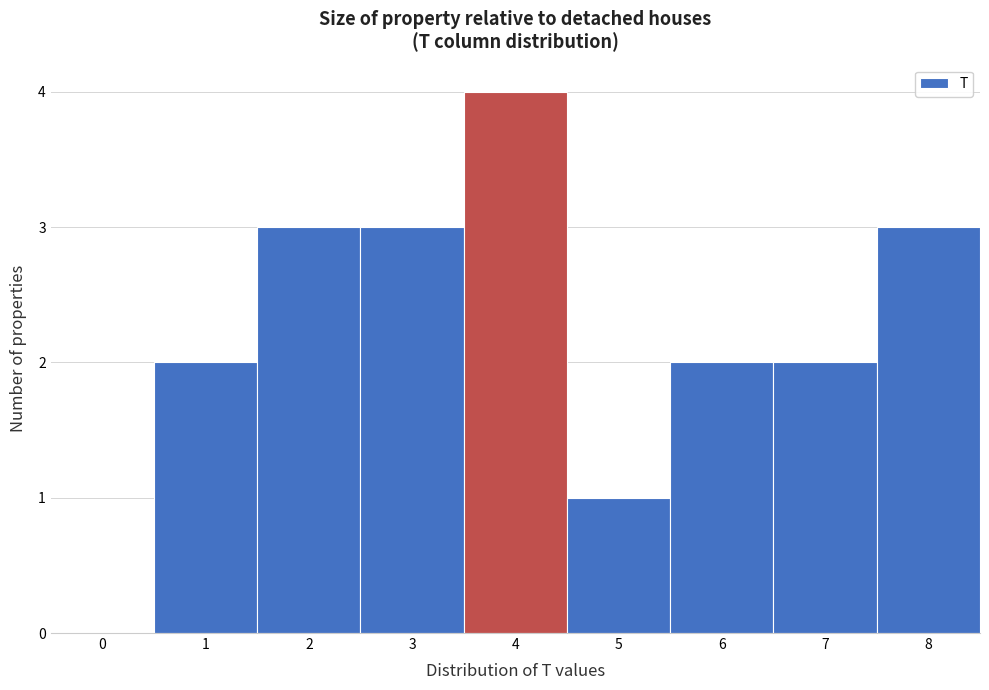

Reading left to right, list every bar in this chart as the range it spans on the x-axis followed by its height. The values are not printed on the chart, so give them approximately, as read against the axis.

-0.5 to 0.5: 0
0.5 to 1.5: 2
1.5 to 2.5: 3
2.5 to 3.5: 3
3.5 to 4.5: 4
4.5 to 5.5: 1
5.5 to 6.5: 2
6.5 to 7.5: 2
7.5 to 8.5: 3